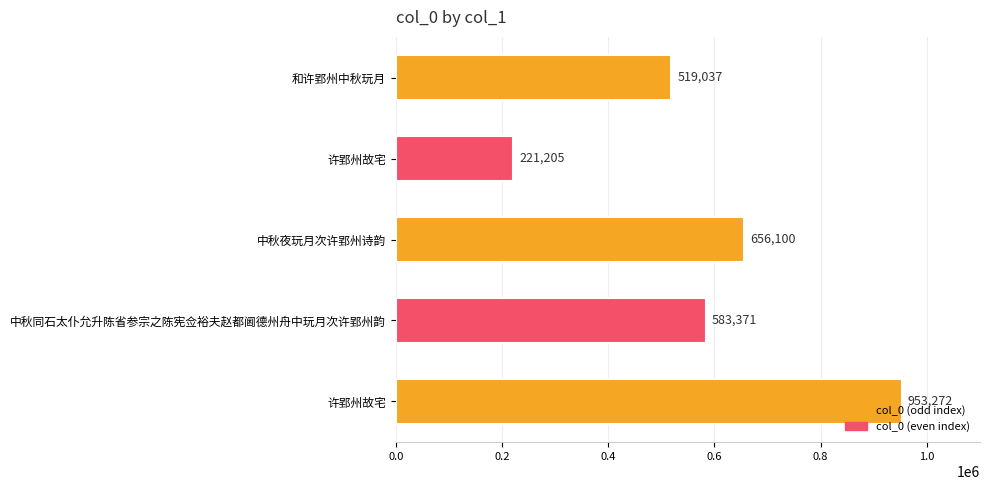

Does the chart contain stacked bars?

No